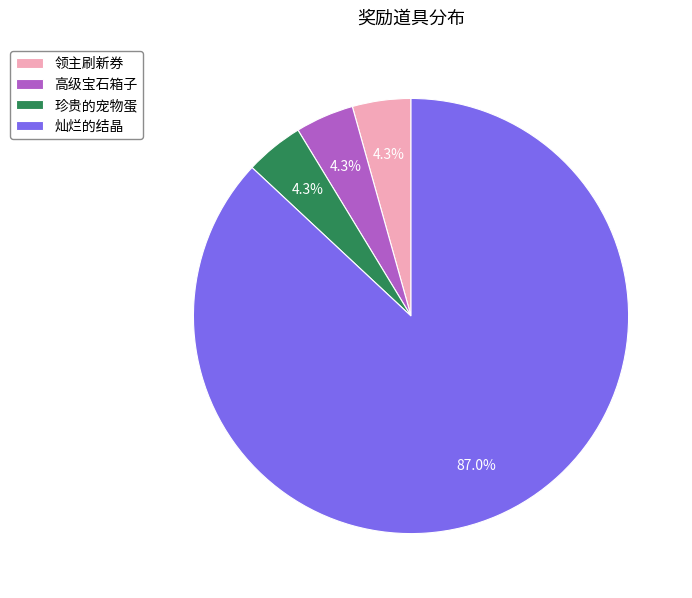

The 高级宝石箱子 slice represents 18% of the pie. True or false?

False